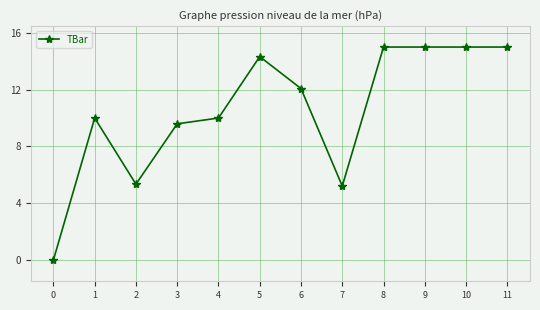

What is the difference between the maximum and minimum values?

15.0